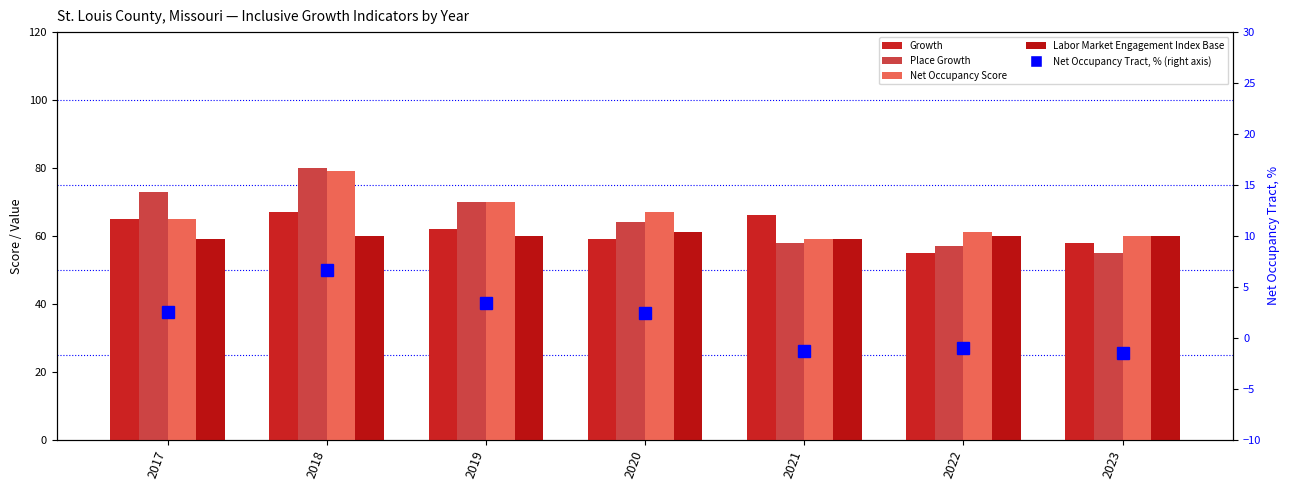

Reading left to right, what are all the values shown in this chart?

Growth: 2017=65.0	2018=67.0	2019=62.0	2020=59.0	2021=66.0	2022=55.0	2023=58.0
Place Growth: 2017=73.0	2018=80.0	2019=70.0	2020=64.0	2021=58.0	2022=57.0	2023=55.0
Net Occupancy Score: 2017=65.0	2018=79.0	2019=70.0	2020=67.0	2021=59.0	2022=61.0	2023=60.0
Labor Market Engagement Index Base: 2017=59.0	2018=60.0	2019=60.0	2020=61.0	2021=59.0	2022=60.0	2023=60.0
Net Occupancy Tract, %: 2017=2.5	2018=6.6	2019=3.4	2020=2.4	2021=-1.3	2022=-1.0	2023=-1.5